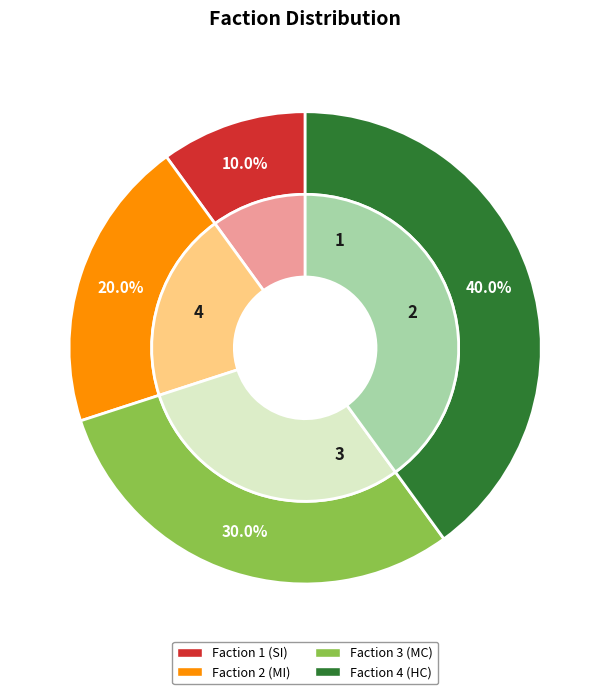

True or false: 3 accounts for 30% of the total.

True